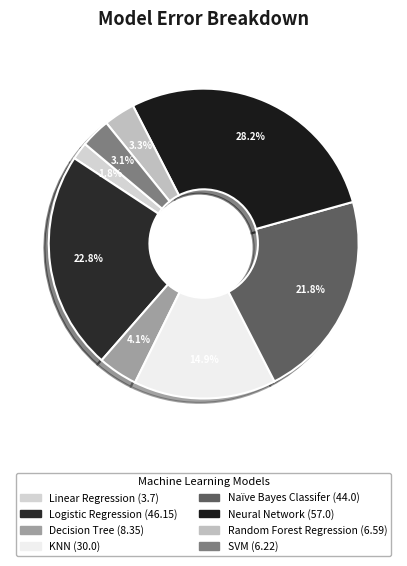

Which has a higher value, Linear Regression or Naïve Bayes Classifer?

Naïve Bayes Classifer